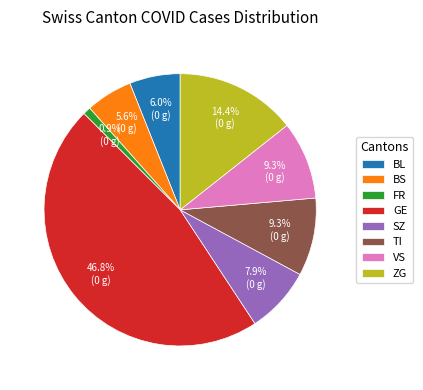

Which has a higher value, TI or GE?

GE